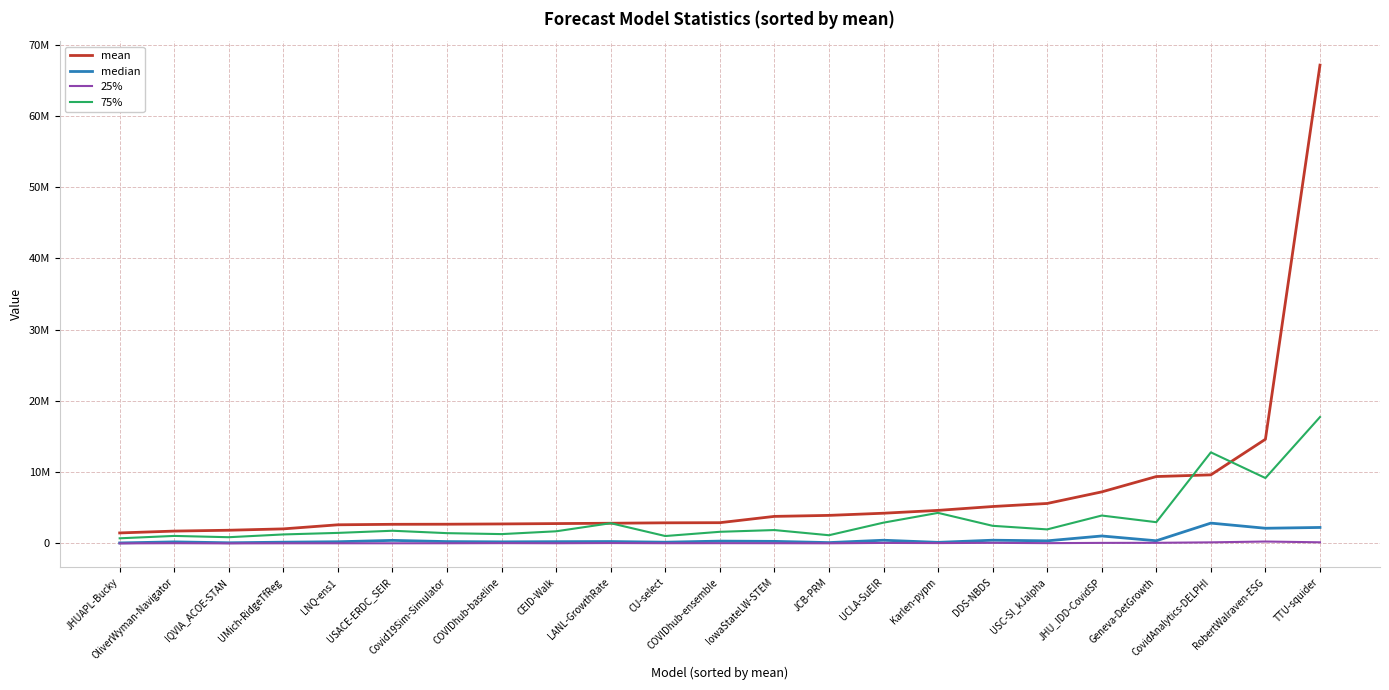

Which series changed the most between Covid19Sim-Simulator and RobertWalraven-ESG?

mean